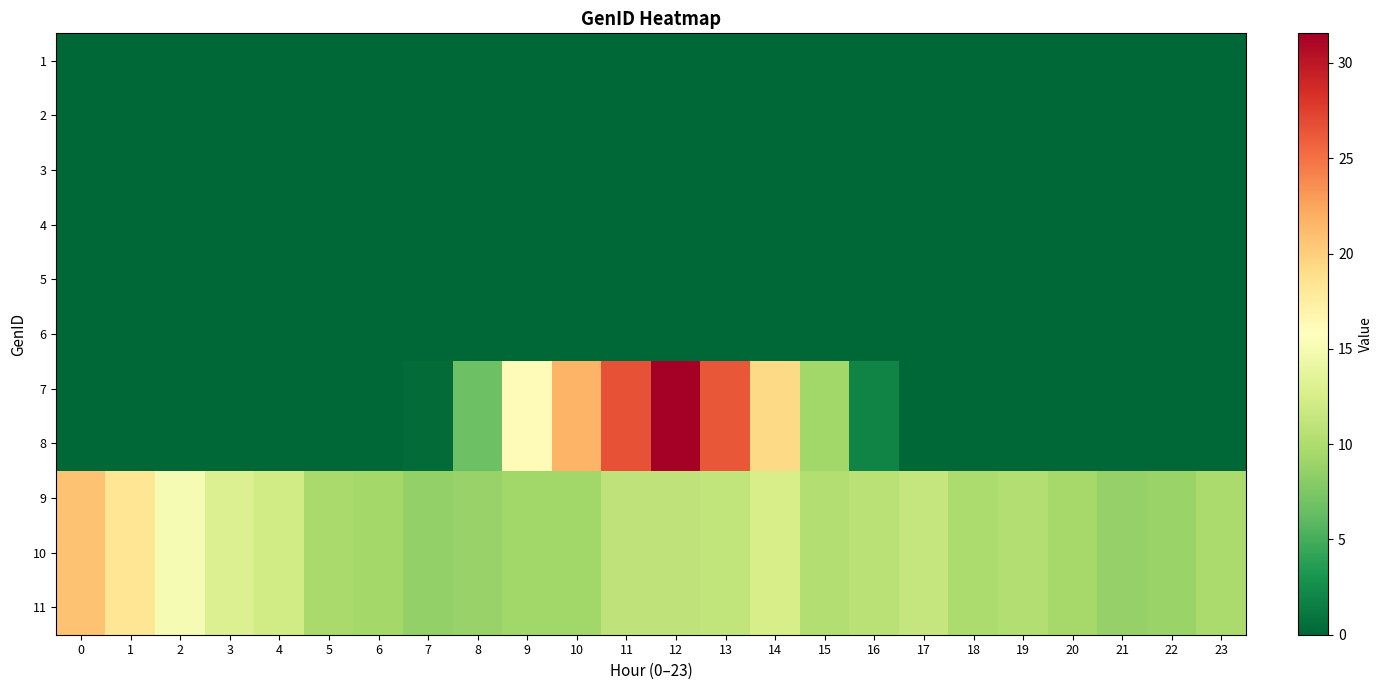

What is the spread (max minus min) of values at 14?

19.3